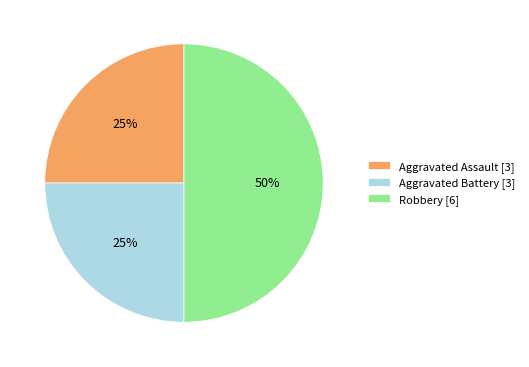

The Aggravated Assault slice represents 17% of the pie. True or false?

False